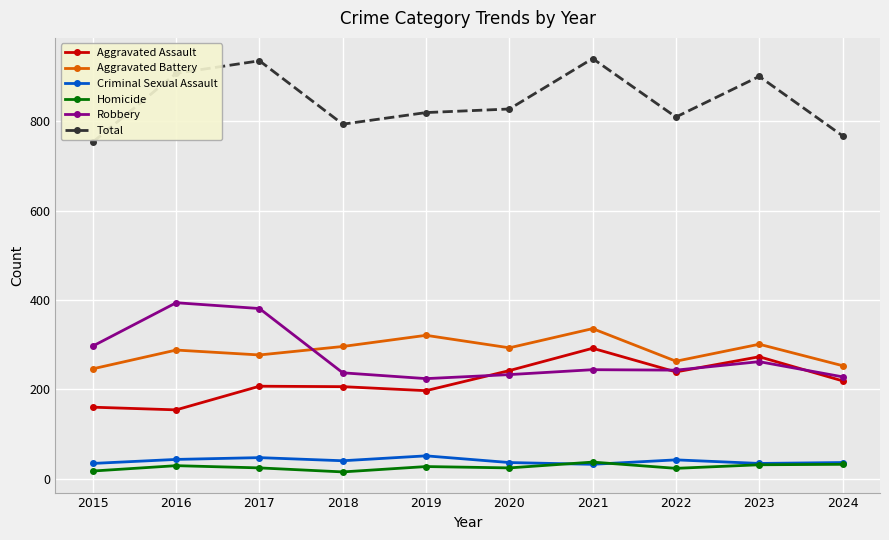

In Aggravated Assault, how many points are higher than both neighbors (excluding endpoints)?

3